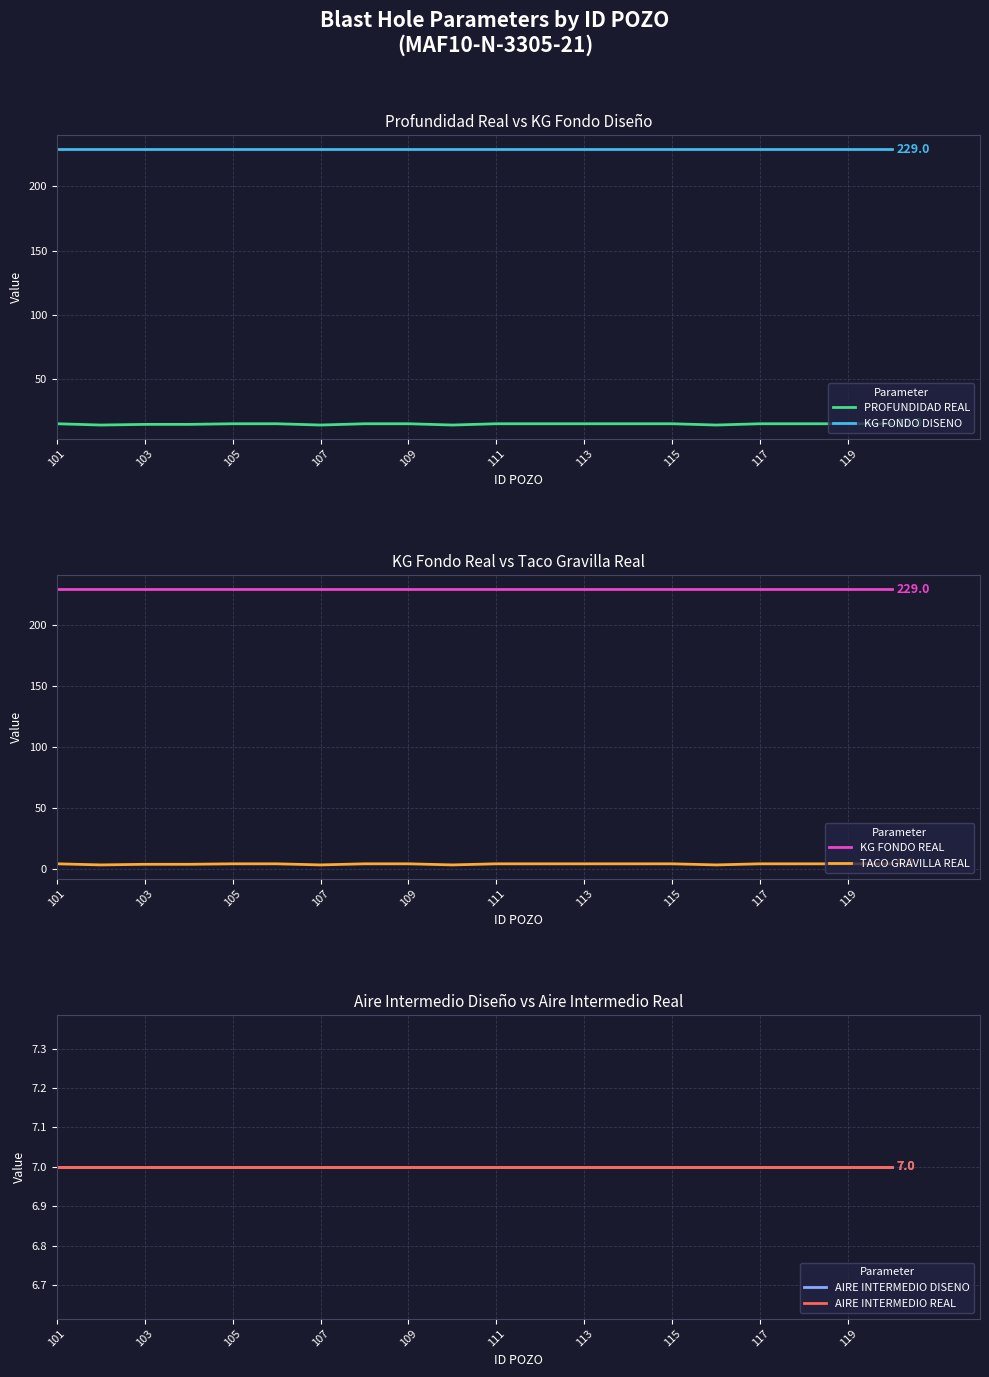

The PROFUNDIDAD REAL series shows 23.5 at 113. True or false?

False